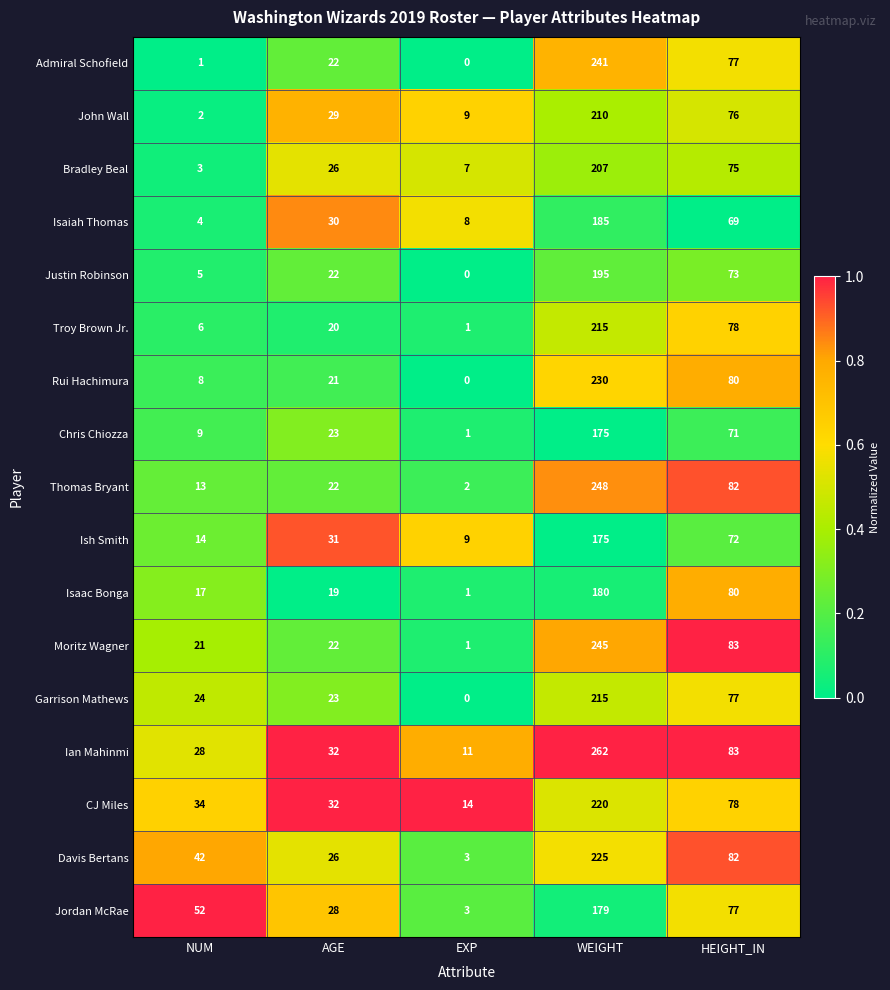

What is the difference between the Davis Bertans values at AGE and HEIGHT_IN?

56